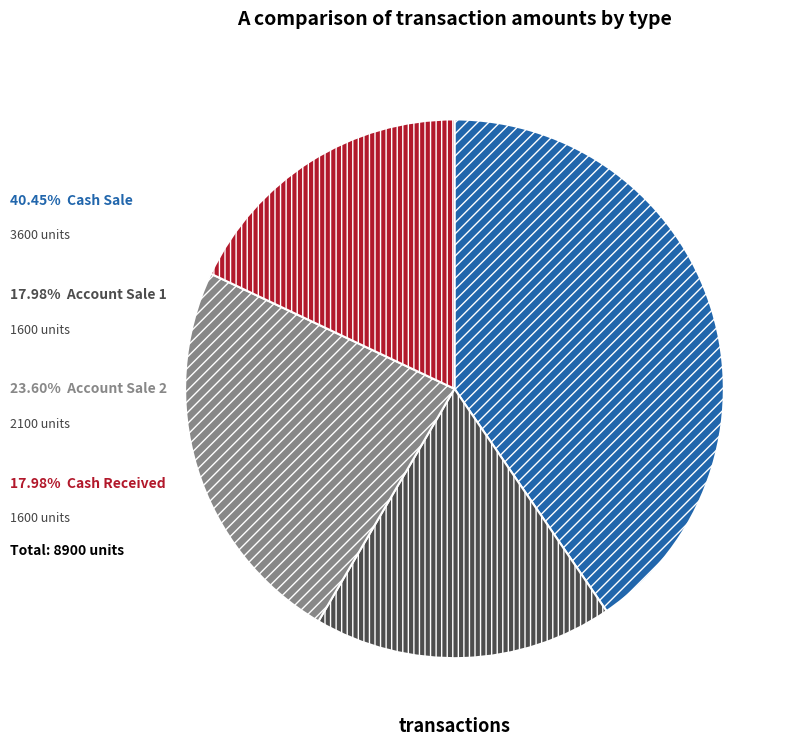

Is there any slice that represents more than half of the pie?

No